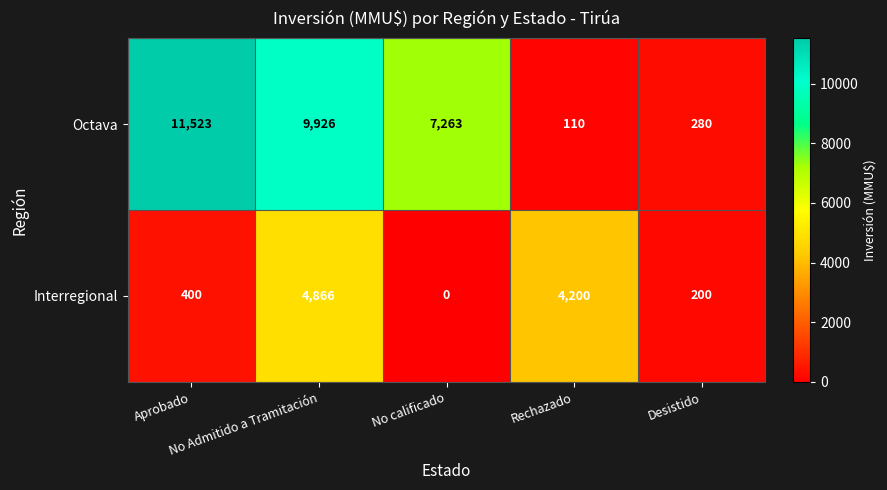

At No Admitido a Tramitación, list the series in order from largest to smallest.

Octava, Interregional